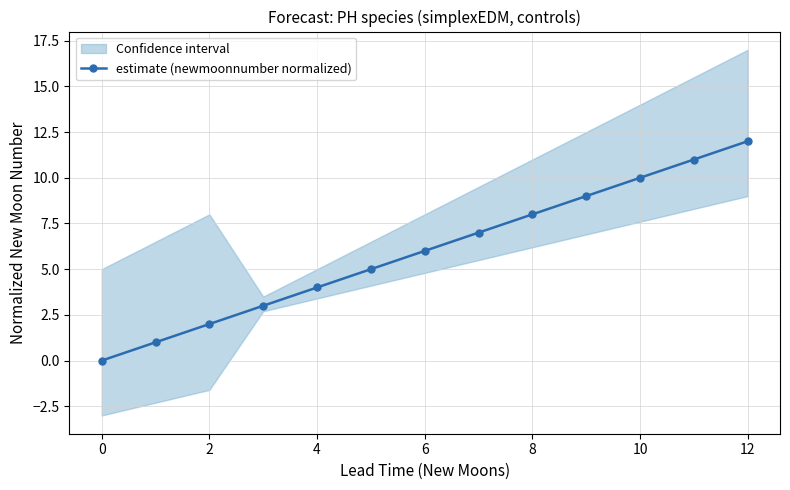

Which category has the highest value in the estimate (newmoonnumber normalized) series?

12